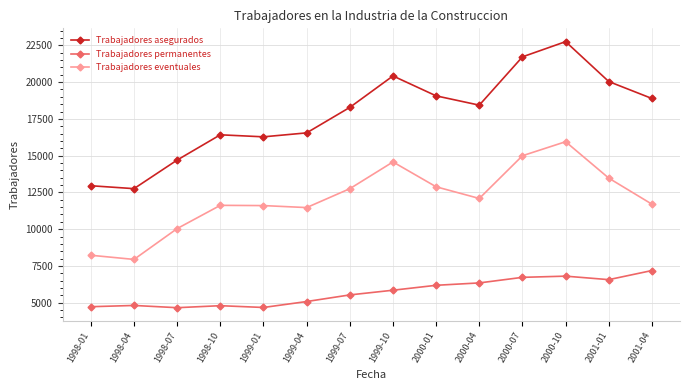

Where does the Trabajadores asegurados series first go above 18435?

1999-10